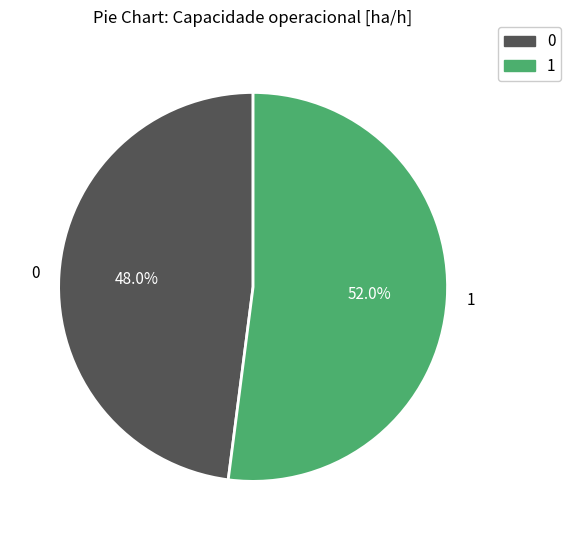

Is it true that 0 is 57% of the pie?

False